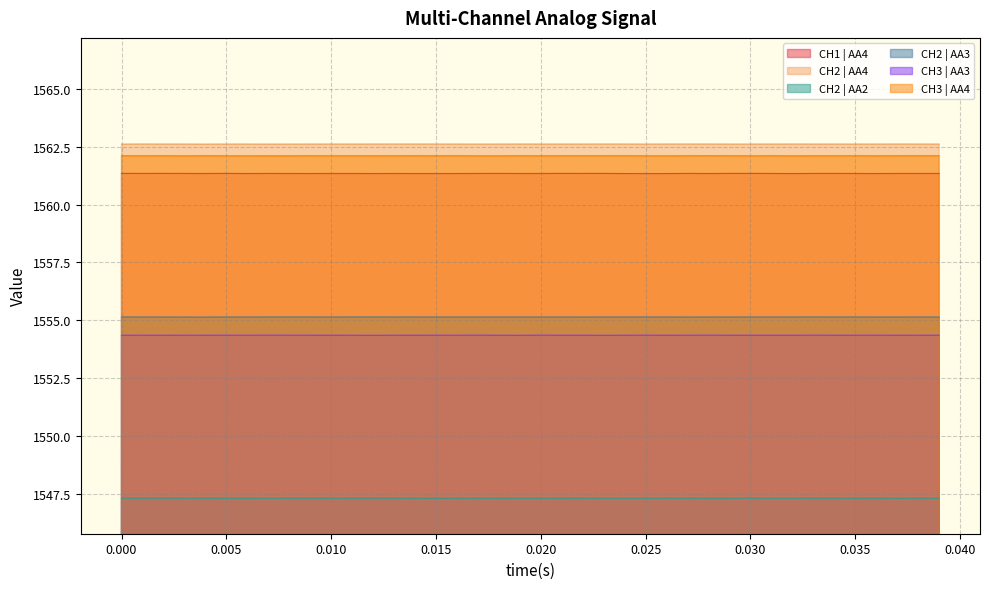

What is the sum of all CH2 | AA2 values?

61892.0